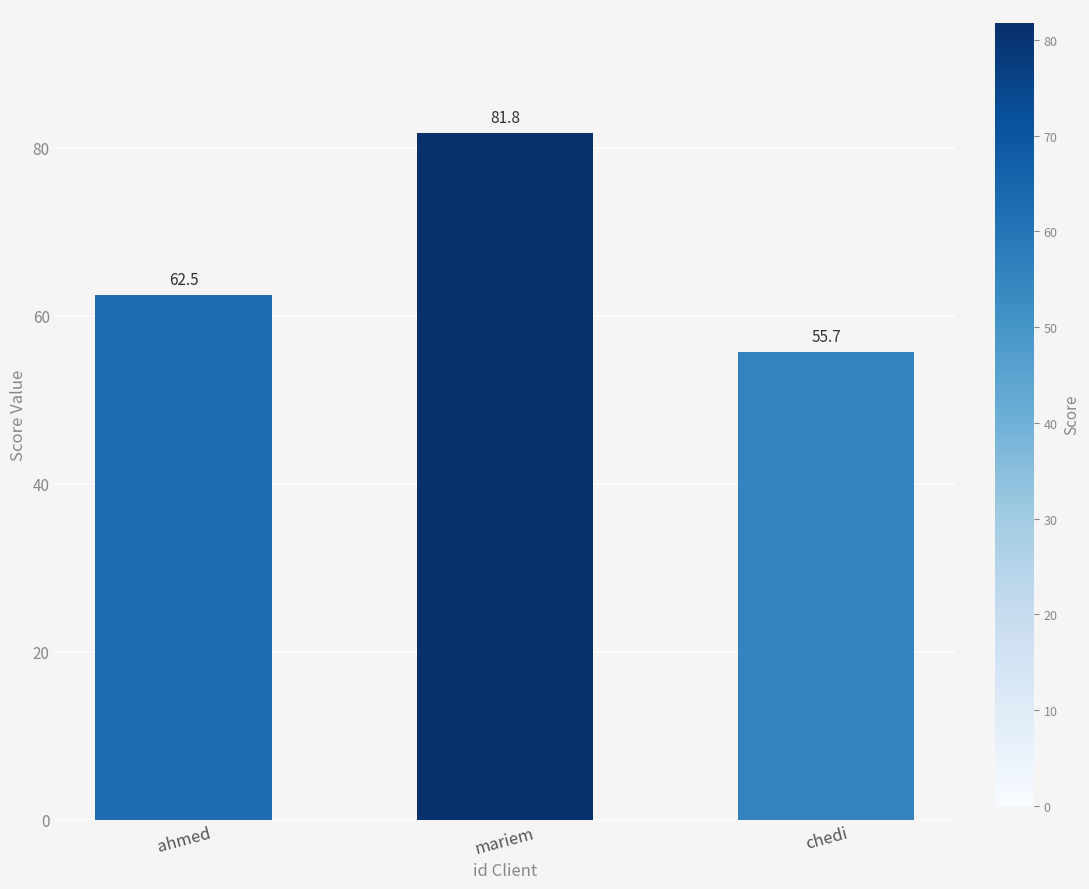

Is it true that the value at chedi is 55.7?

True